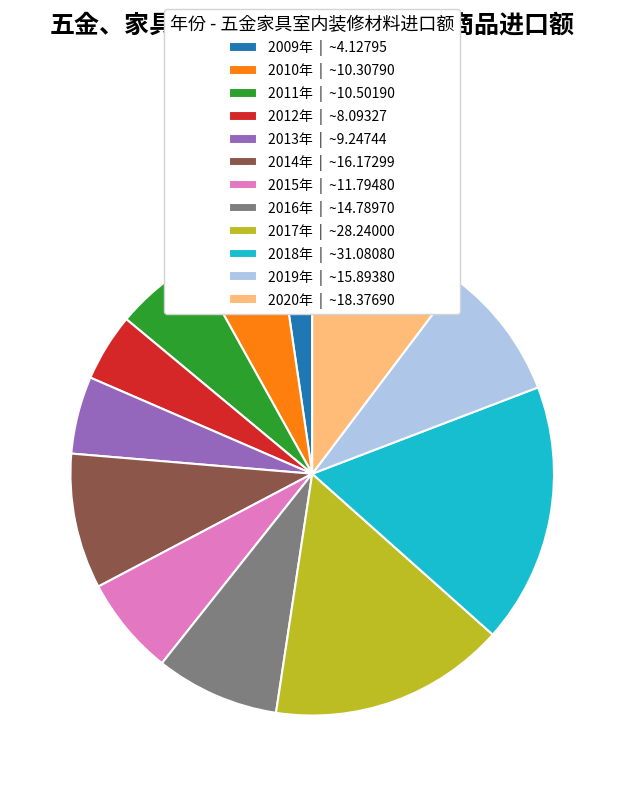

True or false: 2020年 accounts for 10% of the total.

True